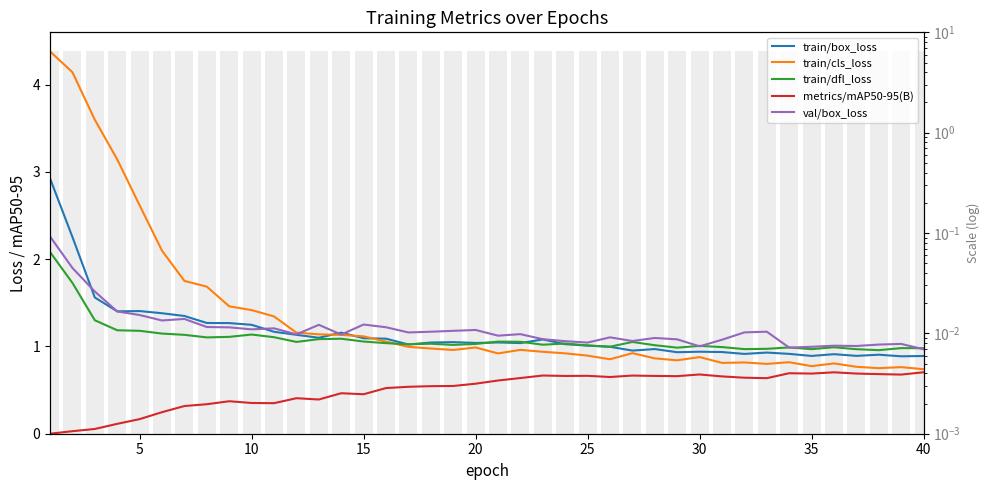

Which series has the largest total across all categories?

train/cls_loss